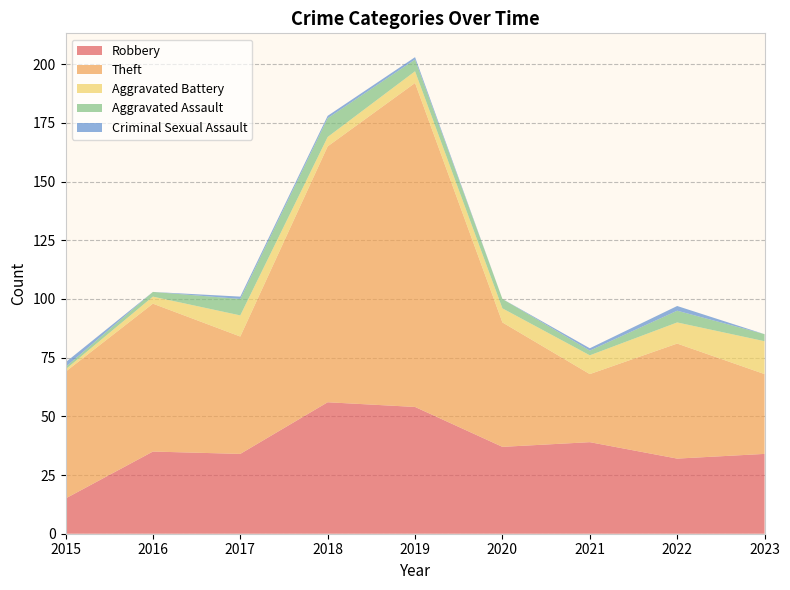

Reading left to right, list all the values displayed in this chart.

Robbery: 2015=15	2016=35	2017=34	2018=56	2019=54	2020=37	2021=39	2022=32	2023=34
Theft: 2015=54	2016=63	2017=50	2018=109	2019=138	2020=53	2021=29	2022=49	2023=34
Aggravated Battery: 2015=1	2016=3	2017=9	2018=4	2019=5	2020=6	2021=8	2022=9	2023=14
Aggravated Assault: 2015=1	2016=2	2017=7	2018=8	2019=5	2020=4	2021=2	2022=5	2023=3
Criminal Sexual Assault: 2015=2	2016=0	2017=1	2018=1	2019=1	2020=0	2021=1	2022=2	2023=0